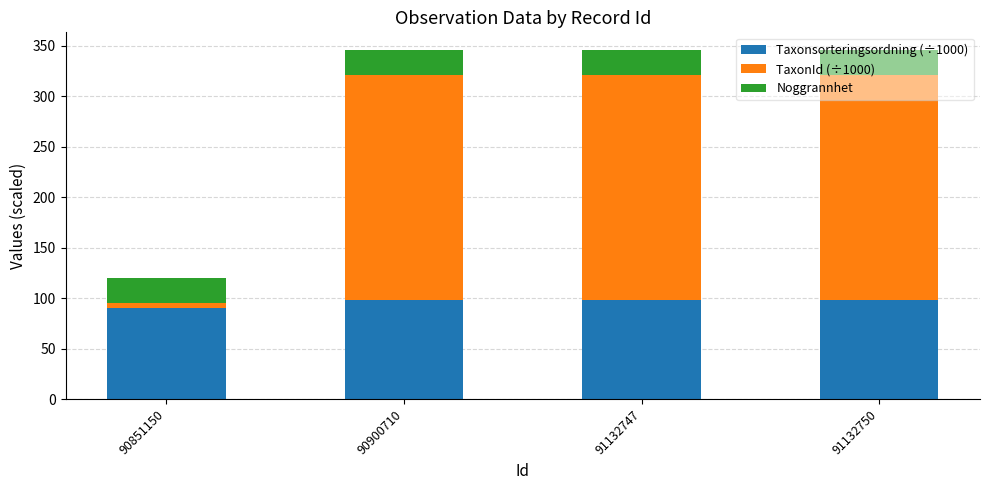

What is the minimum value for Taxonsorteringsordning (÷1000)?

90.6